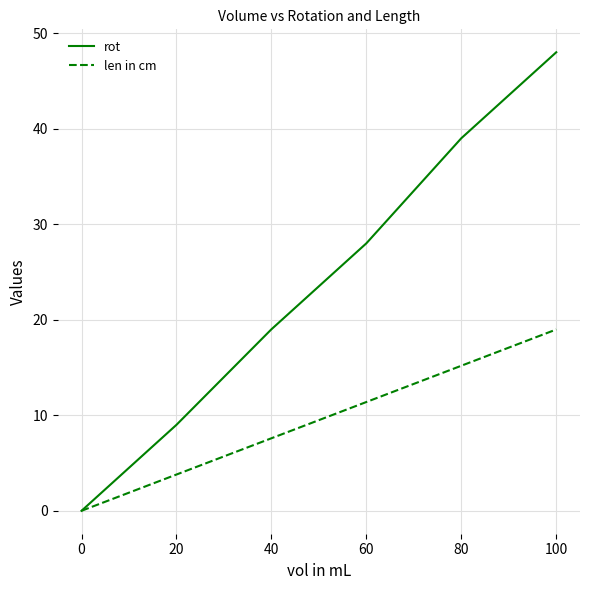

Rank the categories by rot value from highest to lowest.

100, 80, 60, 40, 20, 0